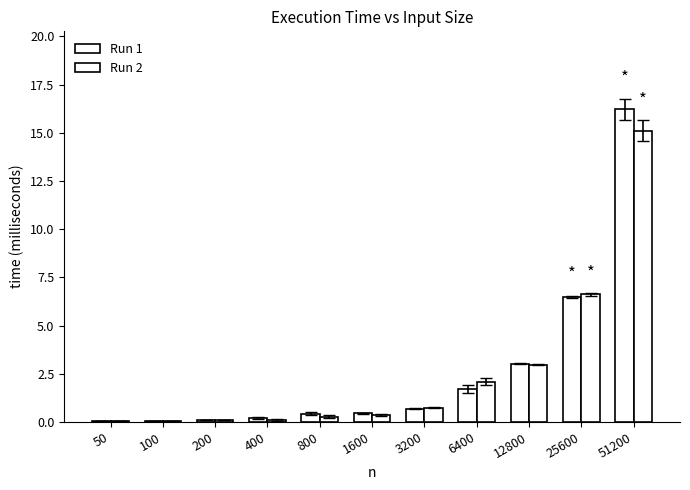

Reading right to left, extract all data points from this chart.

Run 1: 16.2	6.5	3.0	1.7	0.7	0.4	0.4	0.2	0.1	0.0	0.0
Run 2: 15.1	6.6	3.0	2.1	0.8	0.4	0.3	0.1	0.1	0.0	0.0